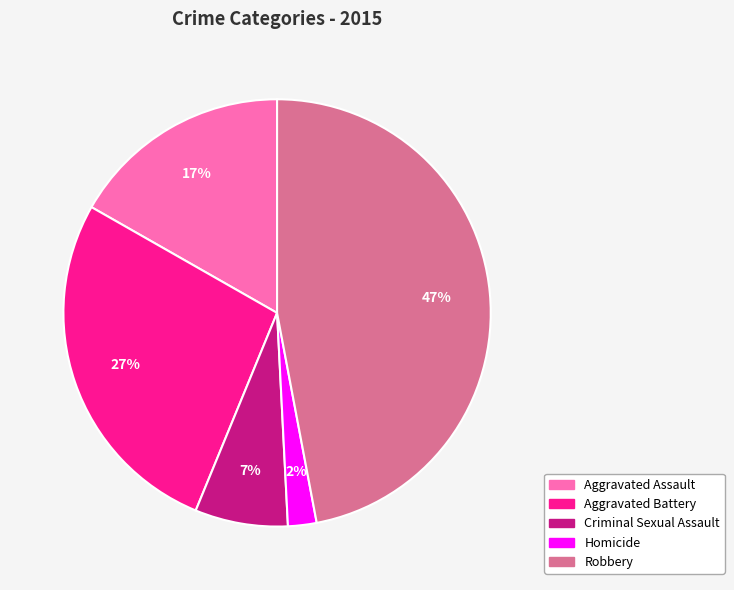

Is there a majority slice in this chart?

No